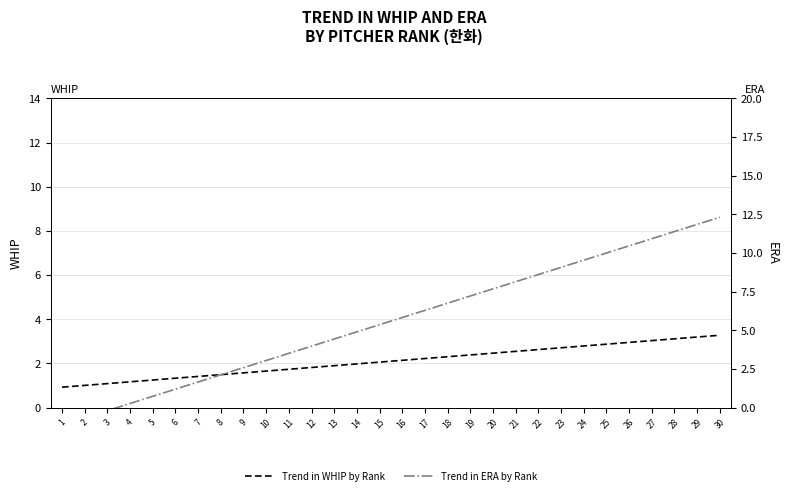

What is the minimum value for Trend in ERA by Rank?

-1.1